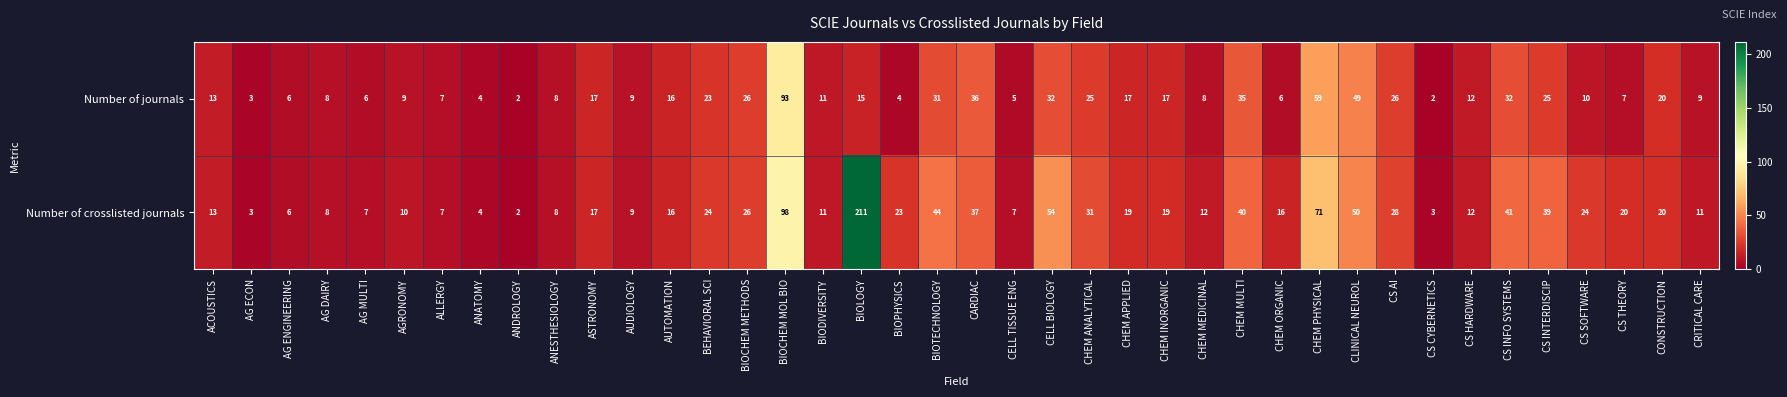

Read the Number of crosslisted journals value at CHEM MEDICINAL.

12